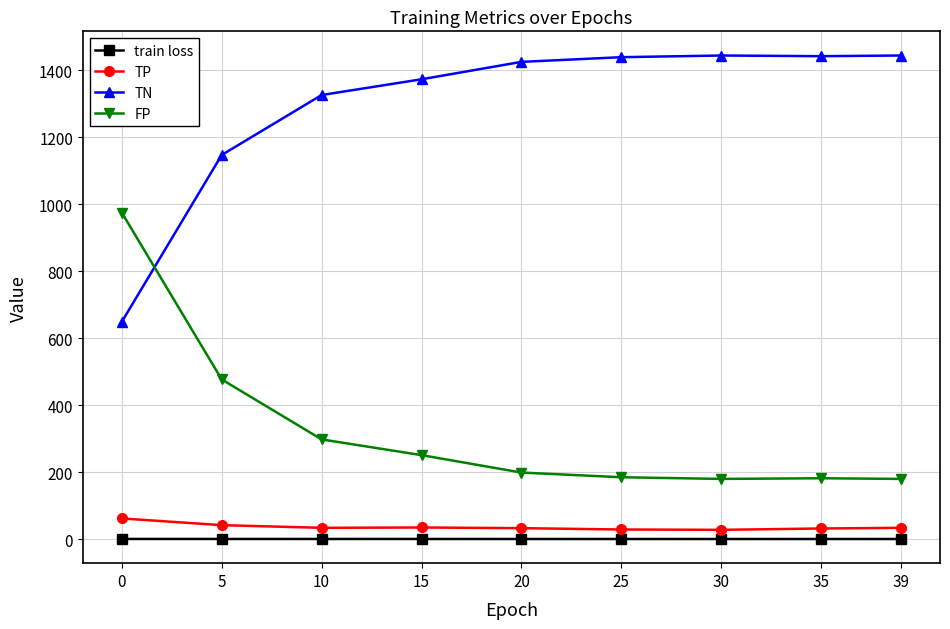

How many lines are shown in the chart?

4